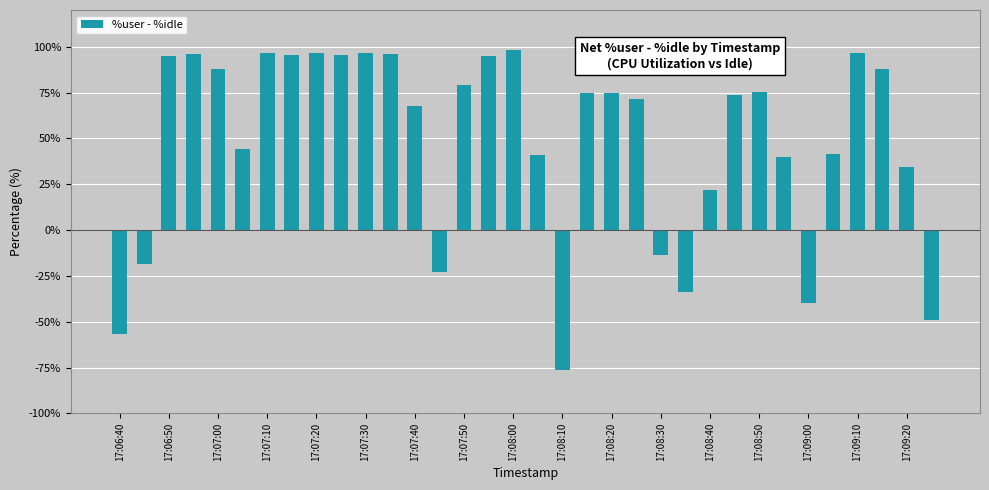

What is the sum of all values?

1663.7